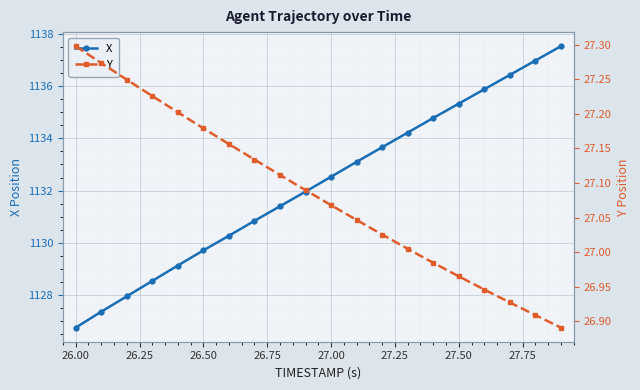

Is it true that X equals 1703.8 at 27.50?

False